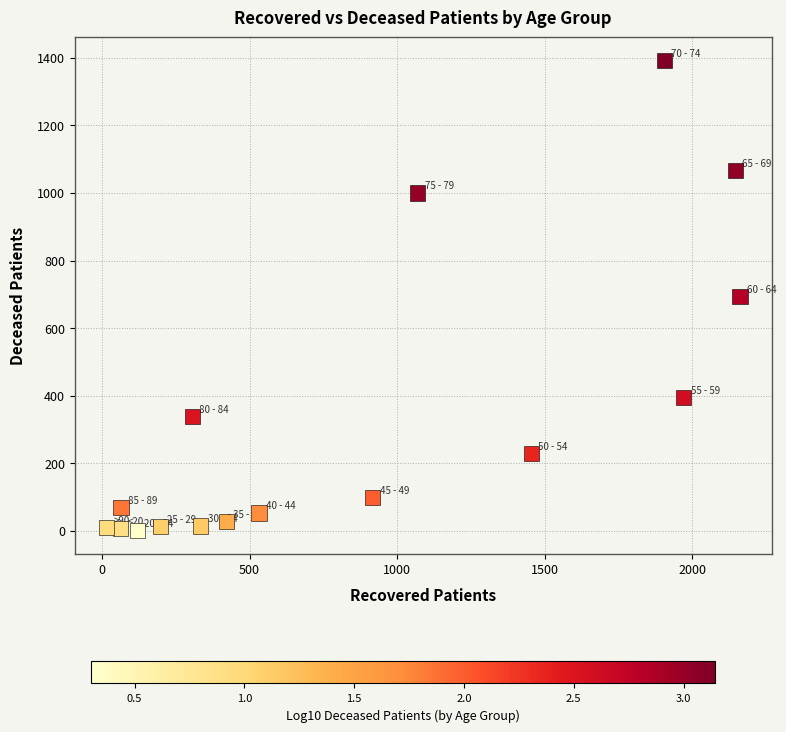

What is the range of Y values (max minus min)?

1389